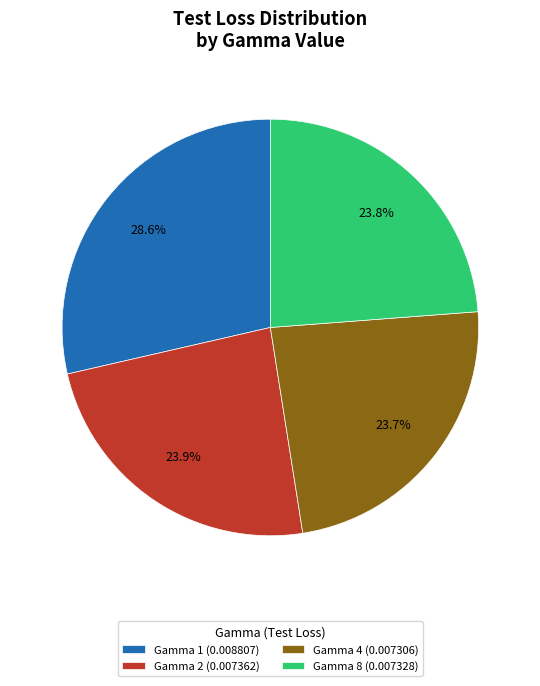

How much of the chart is everything except Gamma 2 (0.007362)?

76.1%